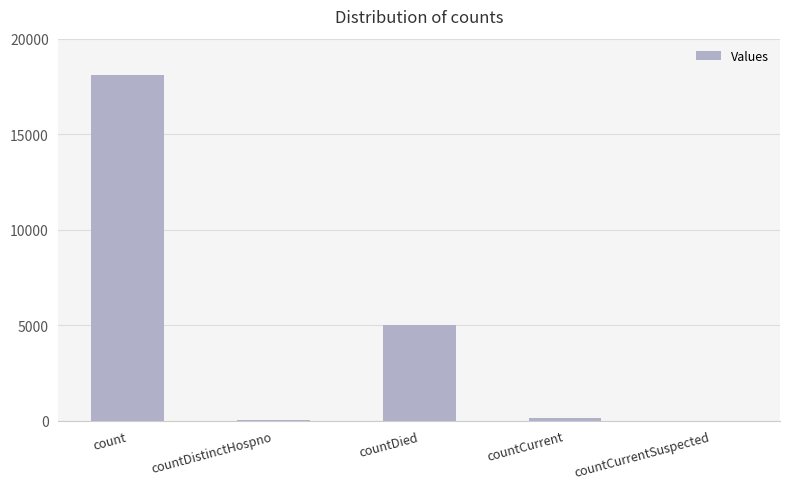

At which category does the chart reach its peak across all series?

count